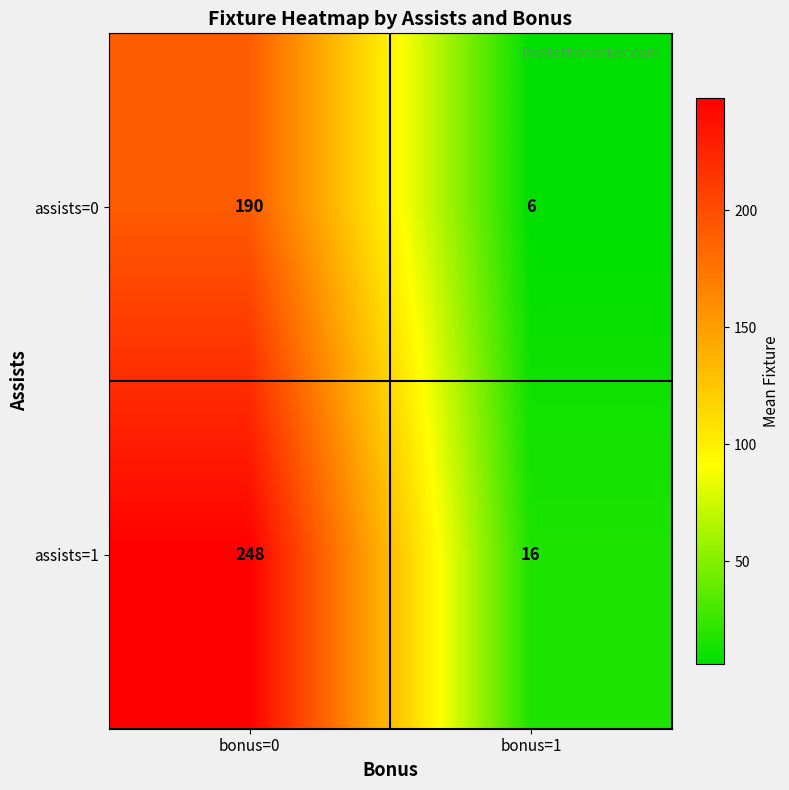

Rank the series at bonus=1 from highest to lowest value.

assists=1, assists=0